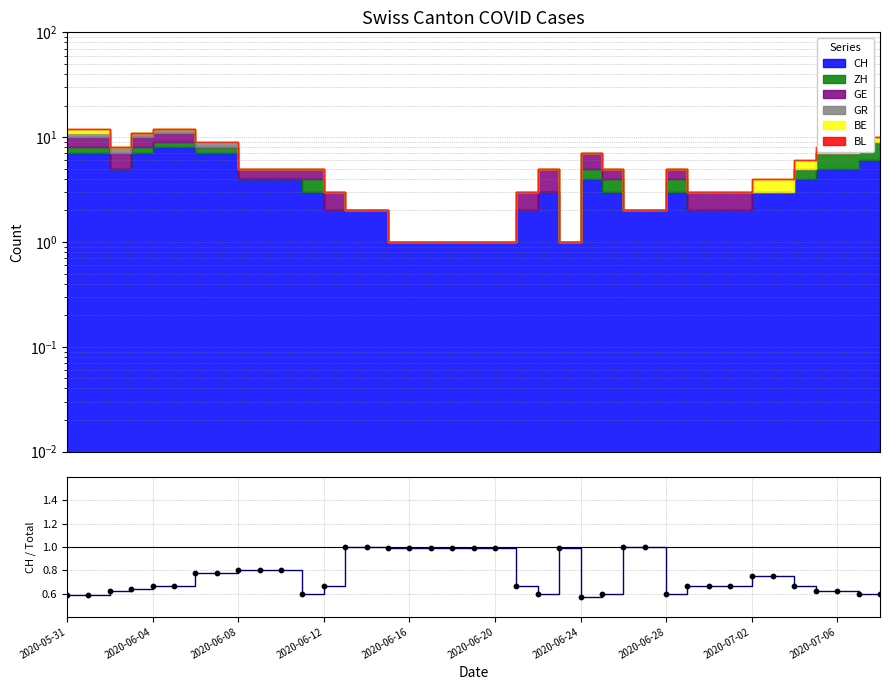

Between 2020-06-28 and 2020-06-20, which is larger?

2020-06-28